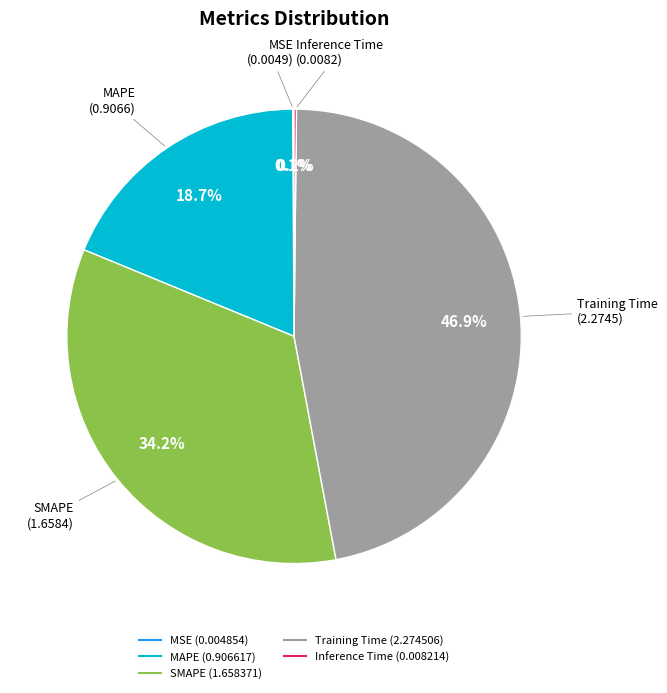

Which has a higher value, Training Time or MAPE?

Training Time